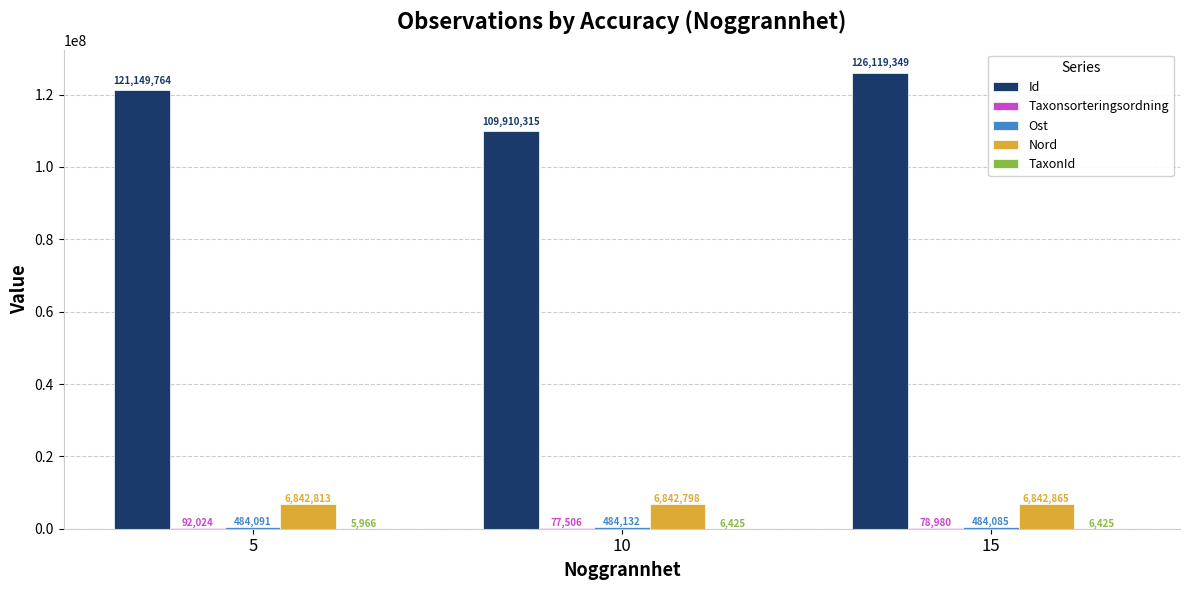

How many series are shown in this chart?

5